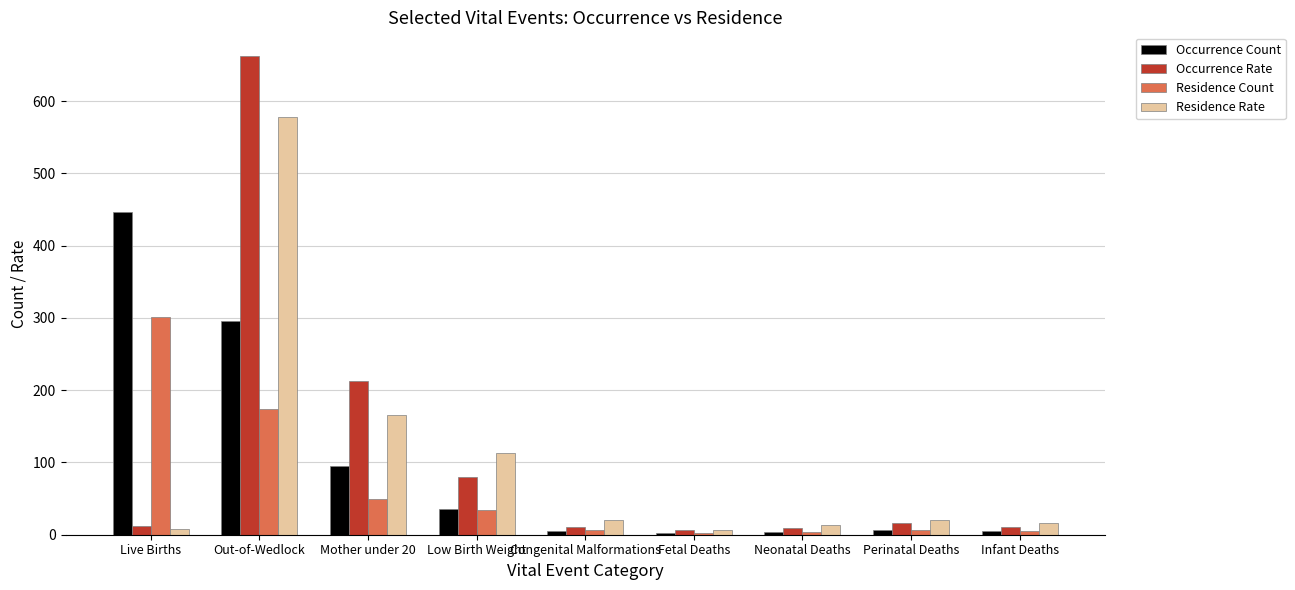

Is it true that Occurrence Count equals 36.0 at Low Birth Weight?

True